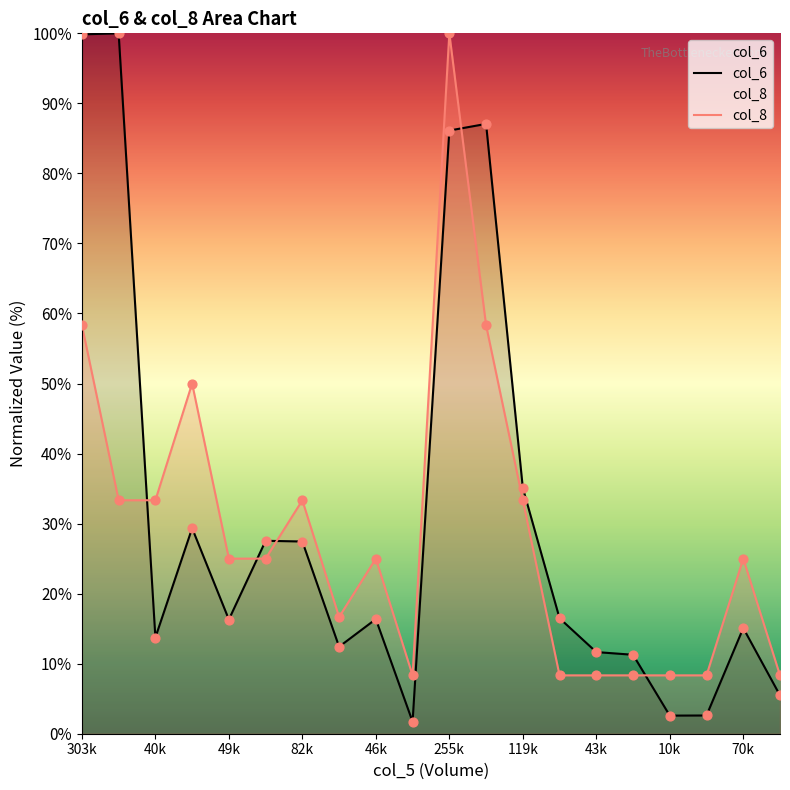

Which series has the largest total across all categories?

col_6